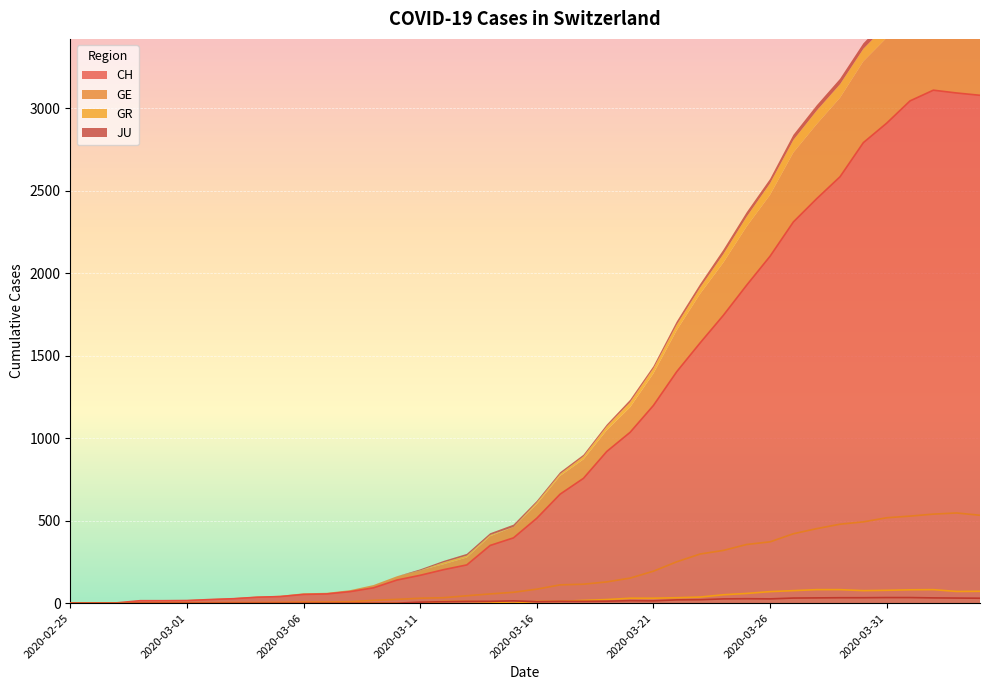

How many data points in GE are less than 85?

20